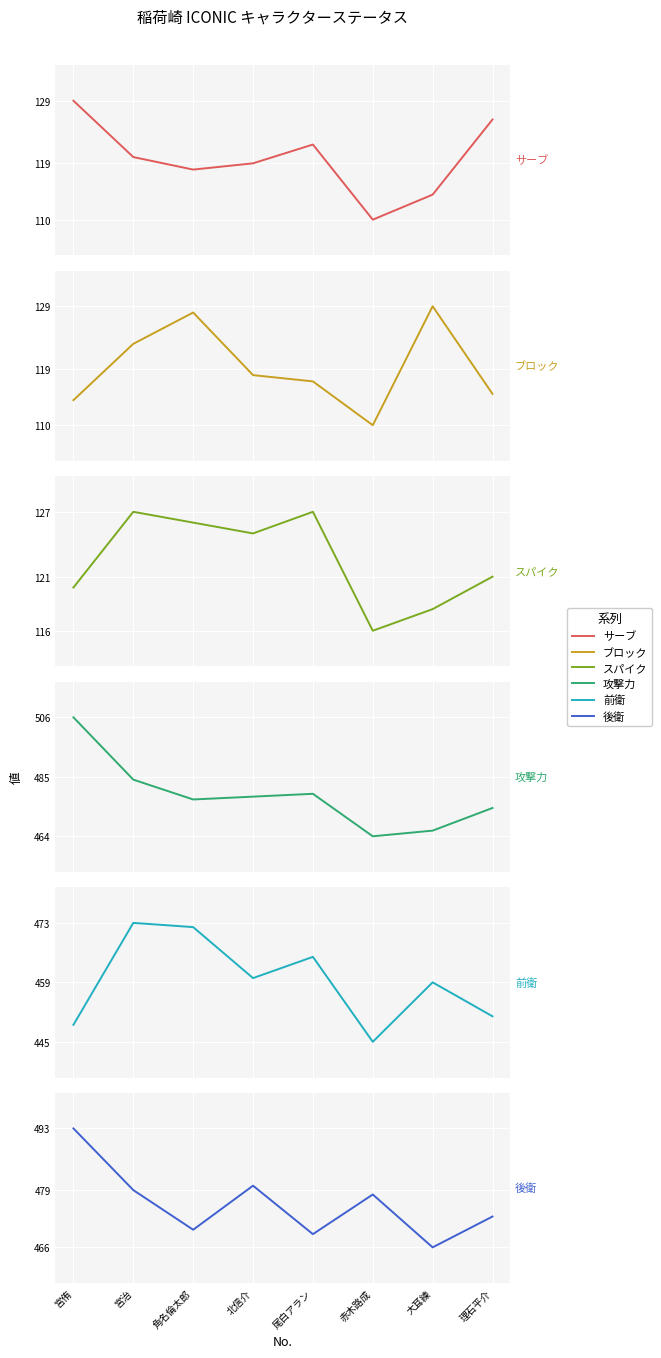

How many lines are shown in the chart?

6